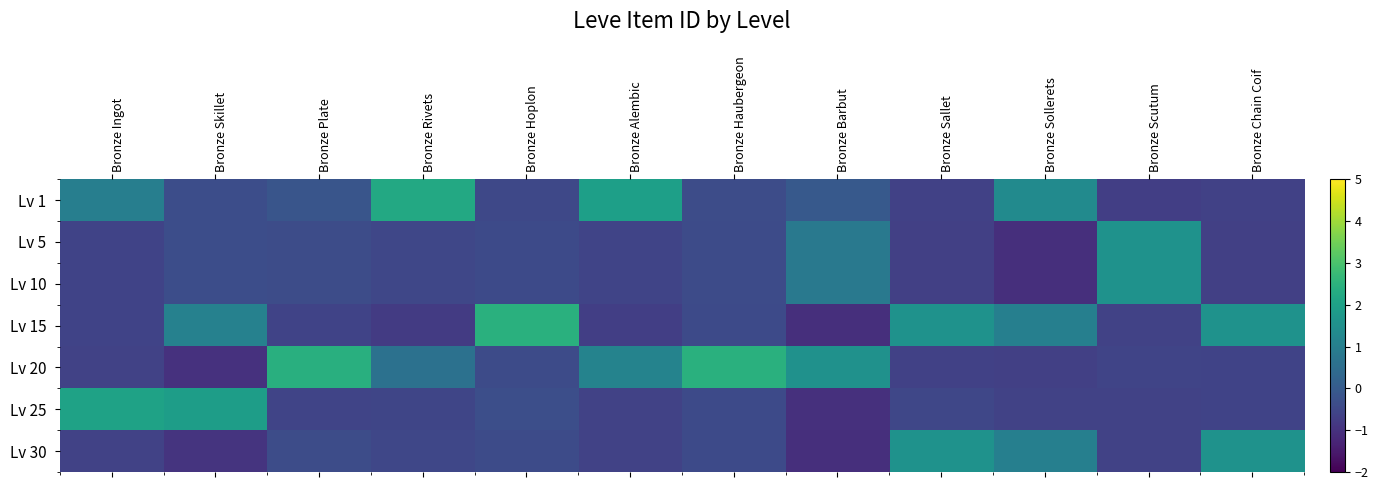

At which label does Lv 5 first exceed 0?

Bronze Barbut